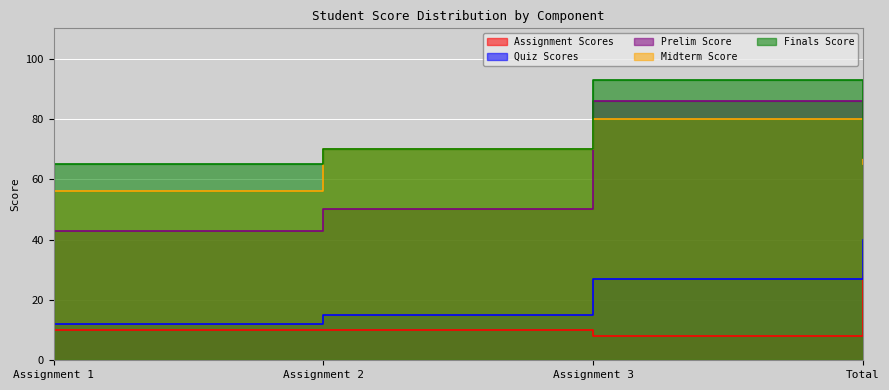

The Finals Score series shows 25.5 at Assignment 1. True or false?

False